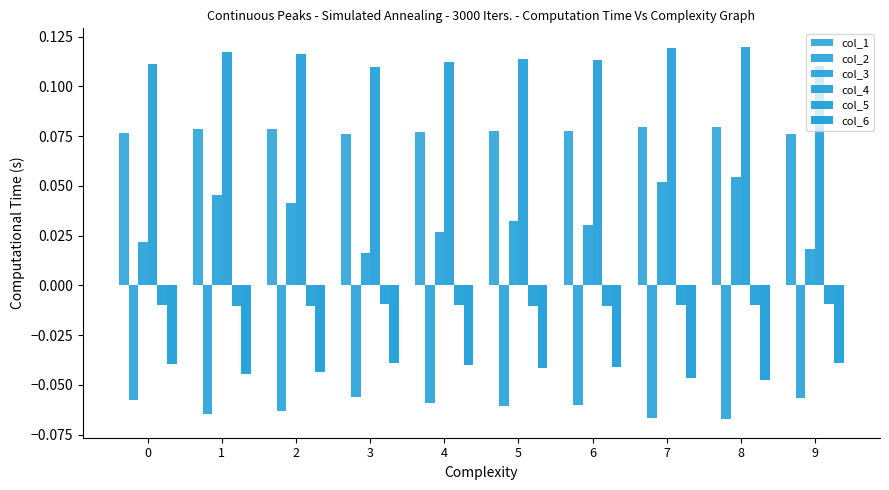

How many distinct data groups are displayed?

6